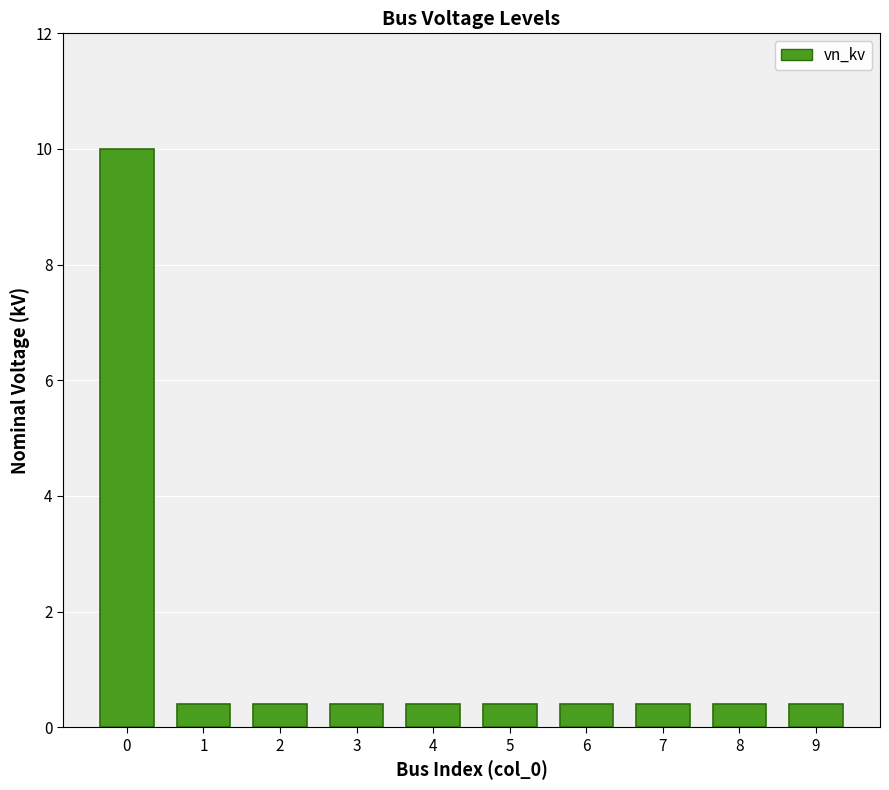

What is the smallest value displayed?

0.4